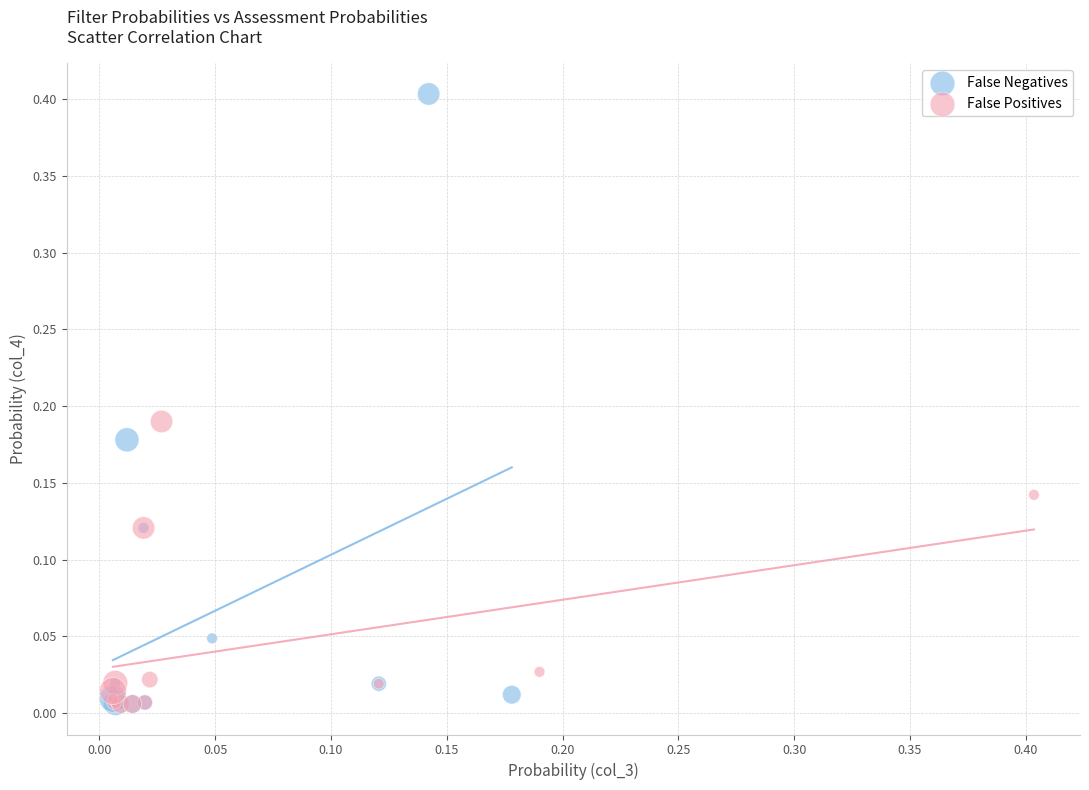

Which series reaches the maximum Y coordinate?

False Negatives